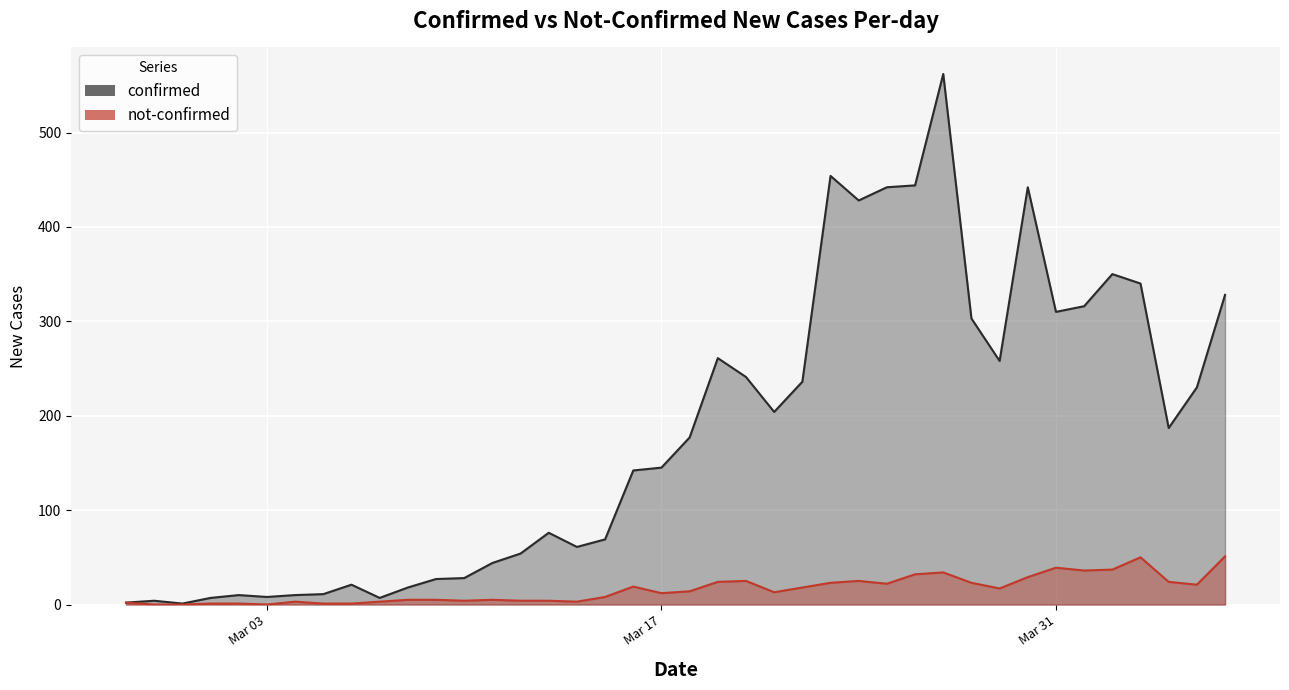

Which category has the highest value across all series?

2020-03-27